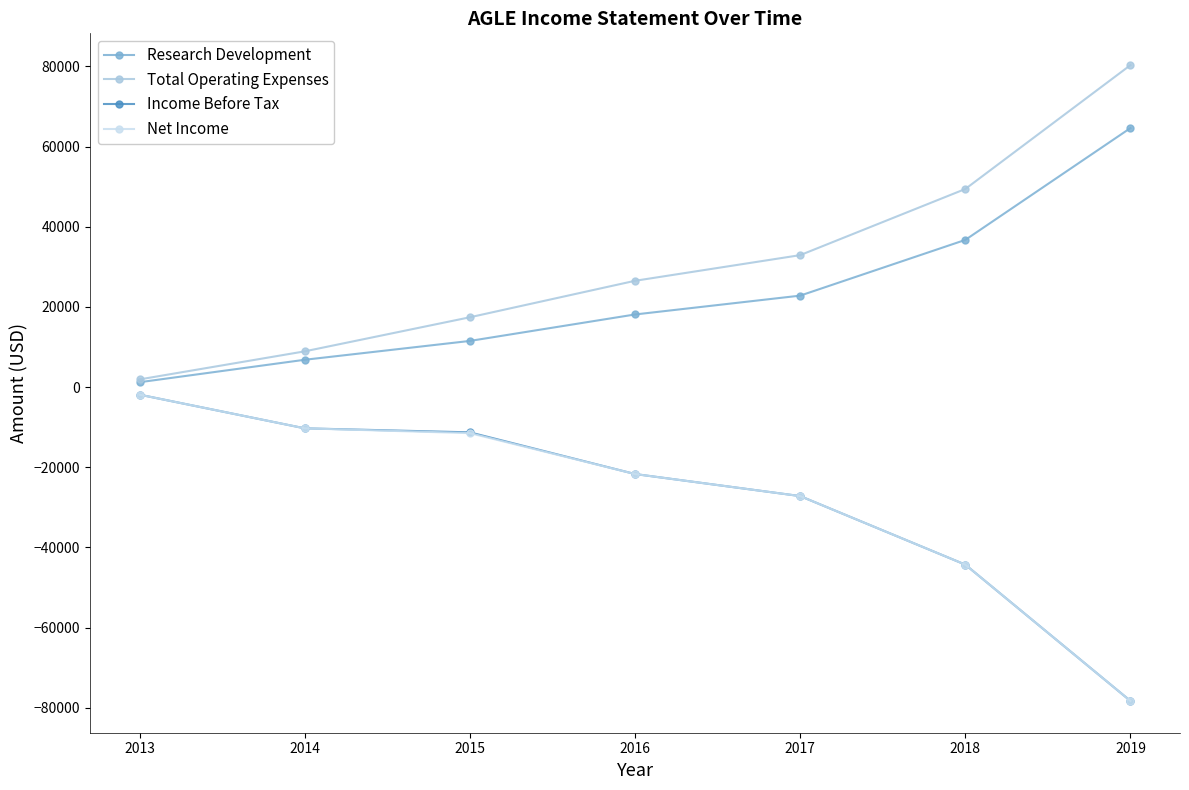

True or false: Net Income and Total Operating Expenses intersect in this chart.

False